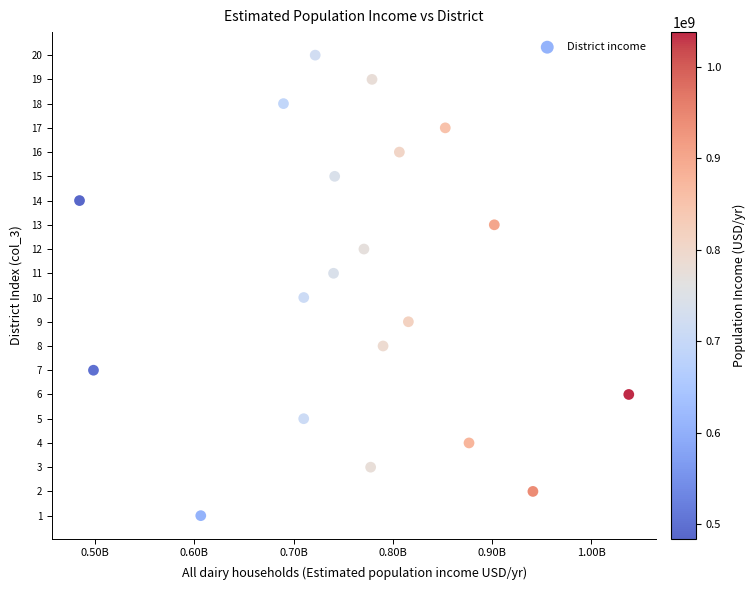

What is the range of Y values (max minus min)?

19